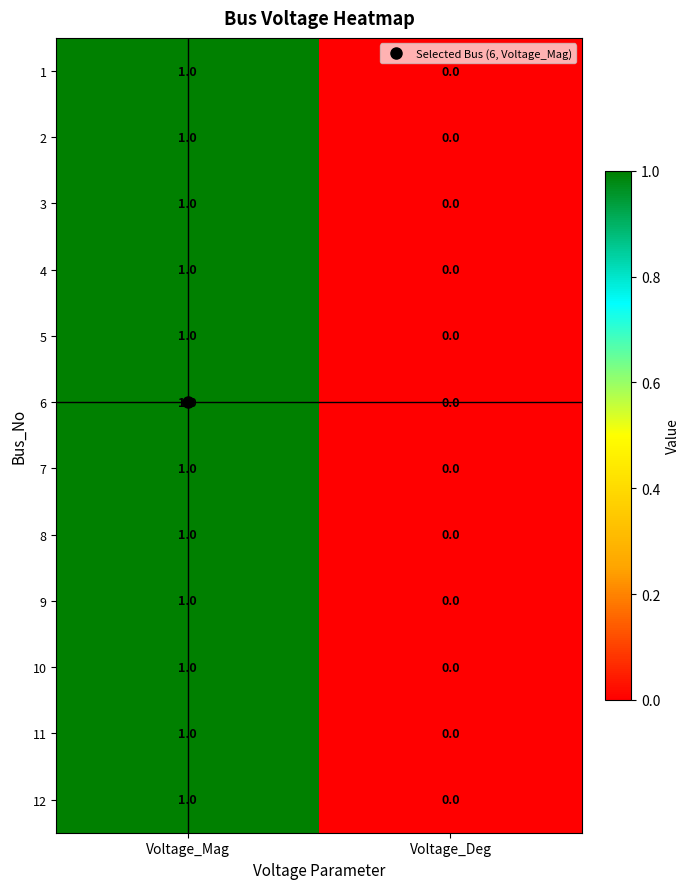

True or false: 7 has a value of 1 at Voltage_Mag.

True